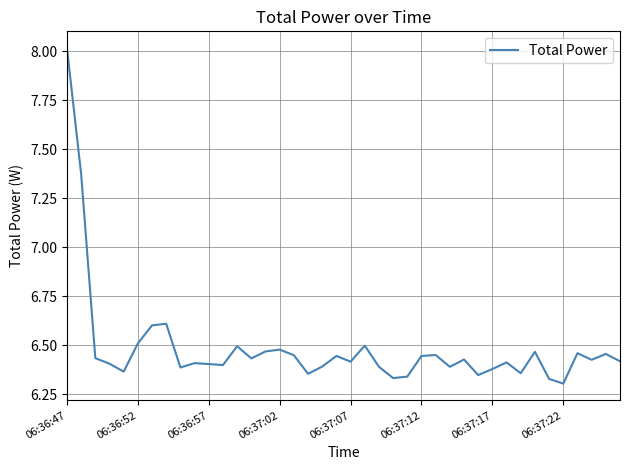

What is the maximum value shown in the chart?

8.0